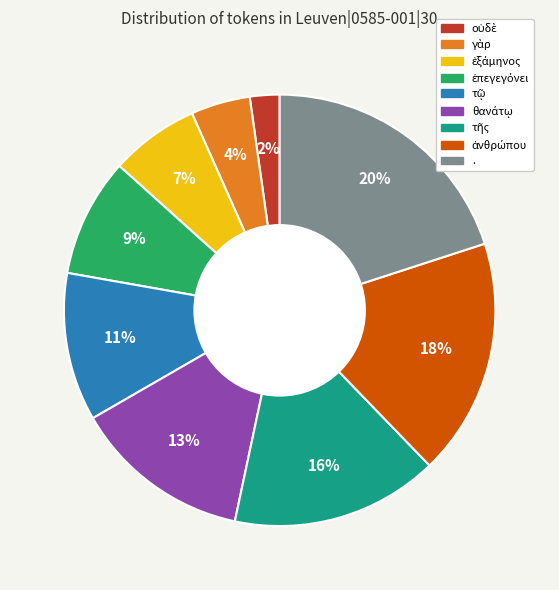

How many segments does this pie chart have?

9